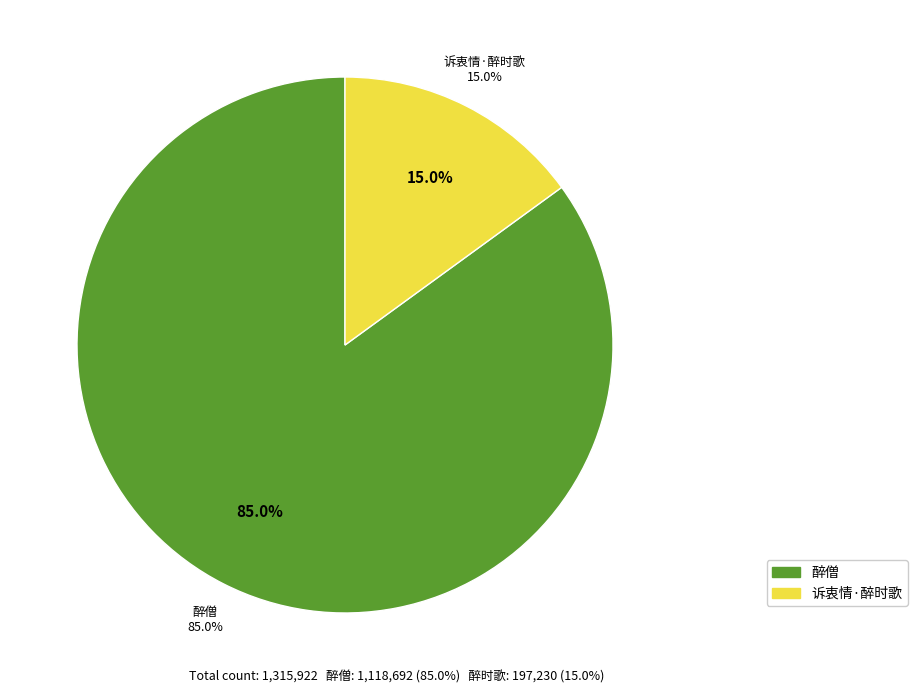

Approximately how many times larger is the value at 诉衷情·闲中一首醉时歌 compared to 昔人有画醉僧醉道士醉学究者皆见于传记及歌诗中予暇日为各赋一首 醉僧?

0.2